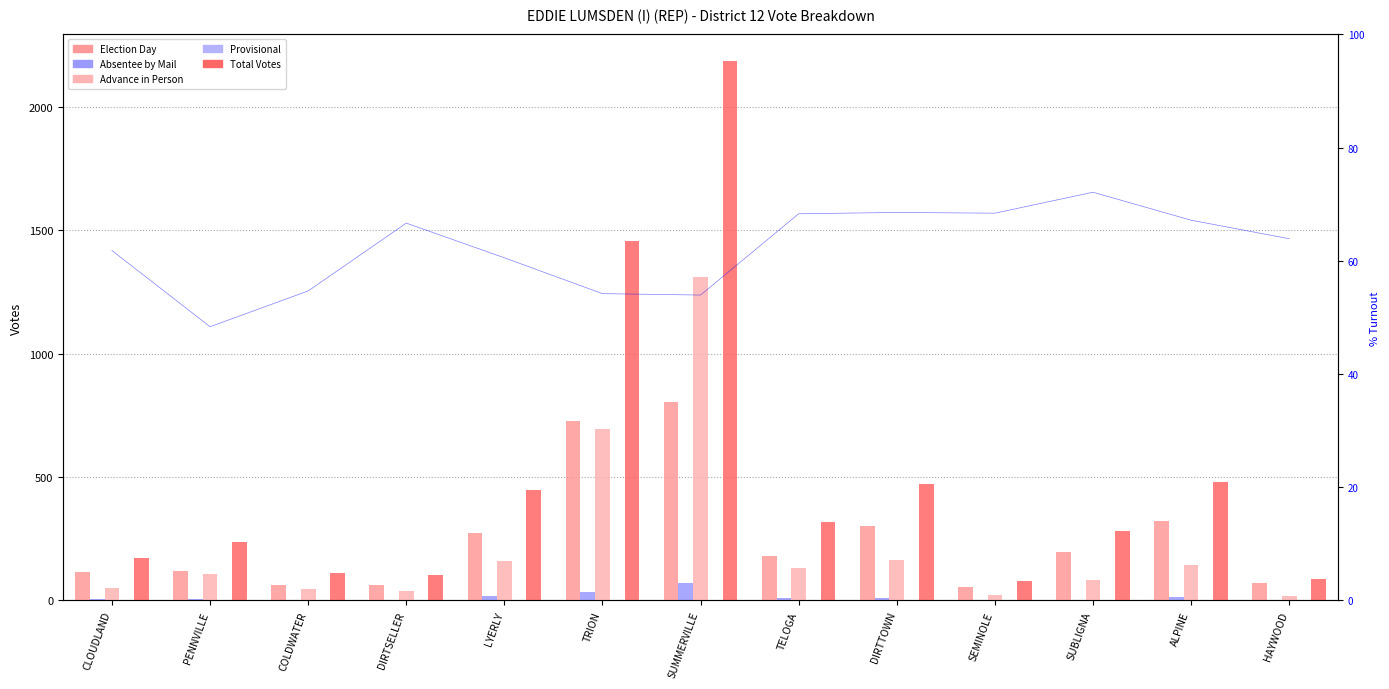

Which series changed the most between PENNVILLE and TELOGA?

Total Votes